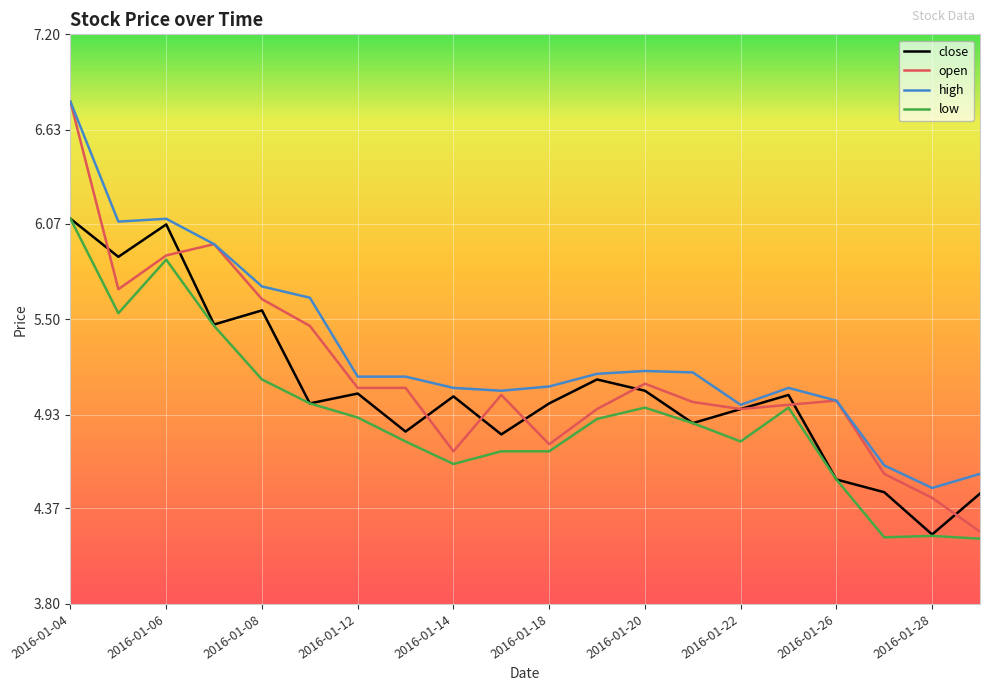

Which series has the largest range (max minus min)?

open